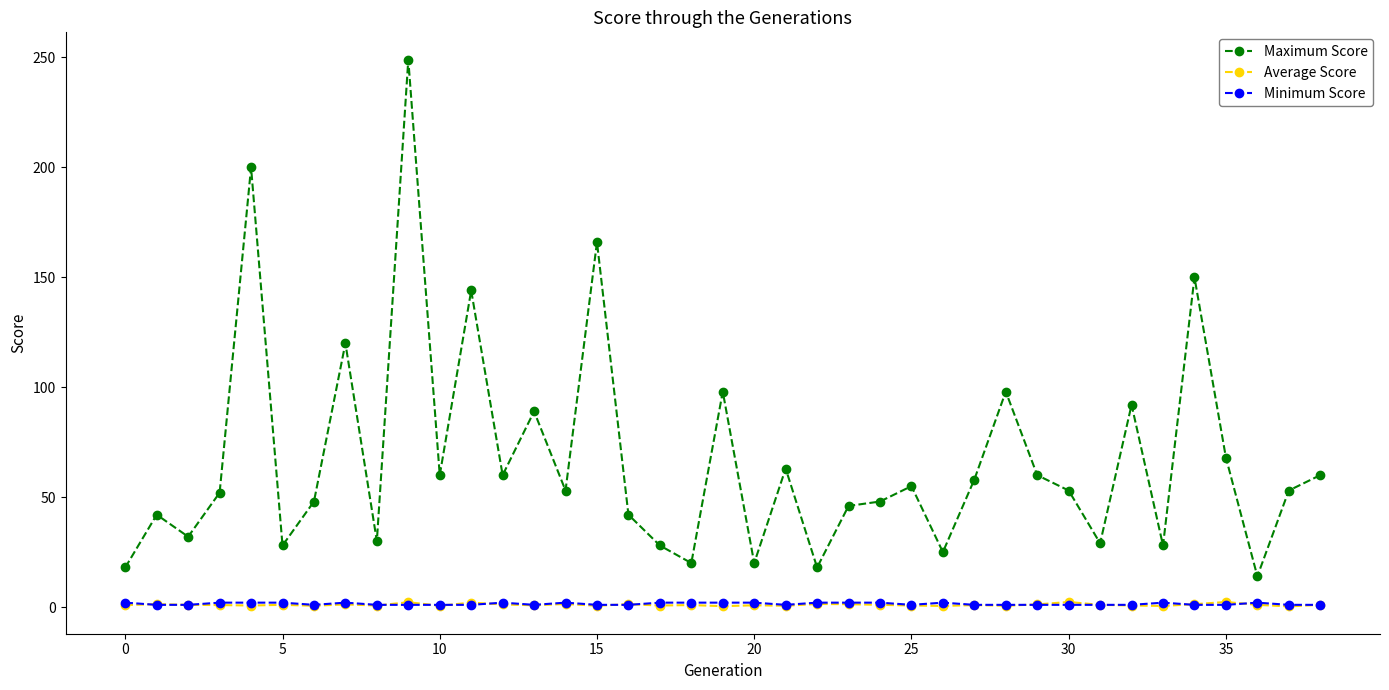

How many distinct data groups are displayed?

3